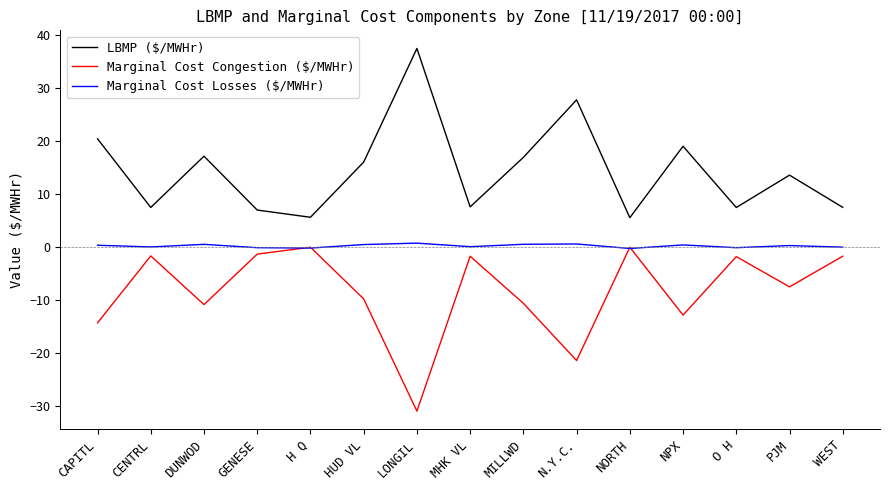

Which label corresponds to the smallest value in the chart?

LONGIL